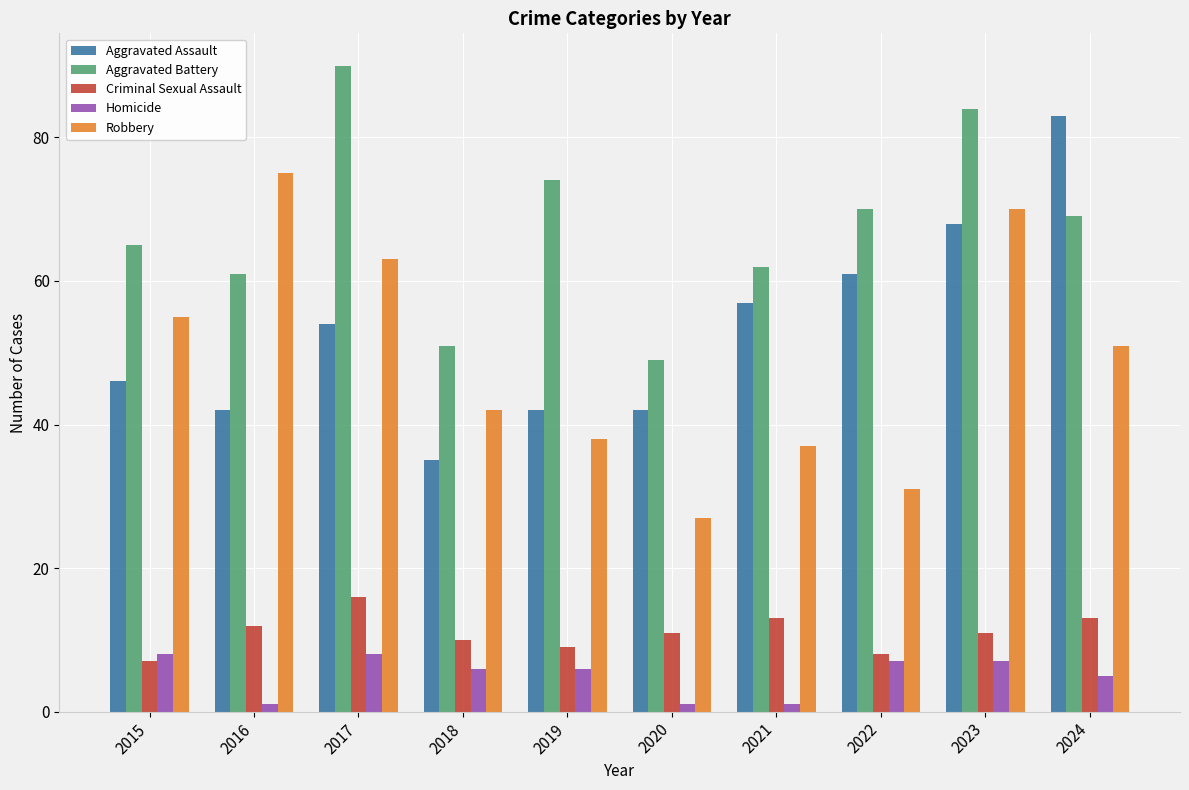

Reading left to right, extract all data points from this chart.

Aggravated Assault: 46	42	54	35	42	42	57	61	68	83
Aggravated Battery: 65	61	90	51	74	49	62	70	84	69
Criminal Sexual Assault: 7	12	16	10	9	11	13	8	11	13
Homicide: 8	1	8	6	6	1	1	7	7	5
Robbery: 55	75	63	42	38	27	37	31	70	51